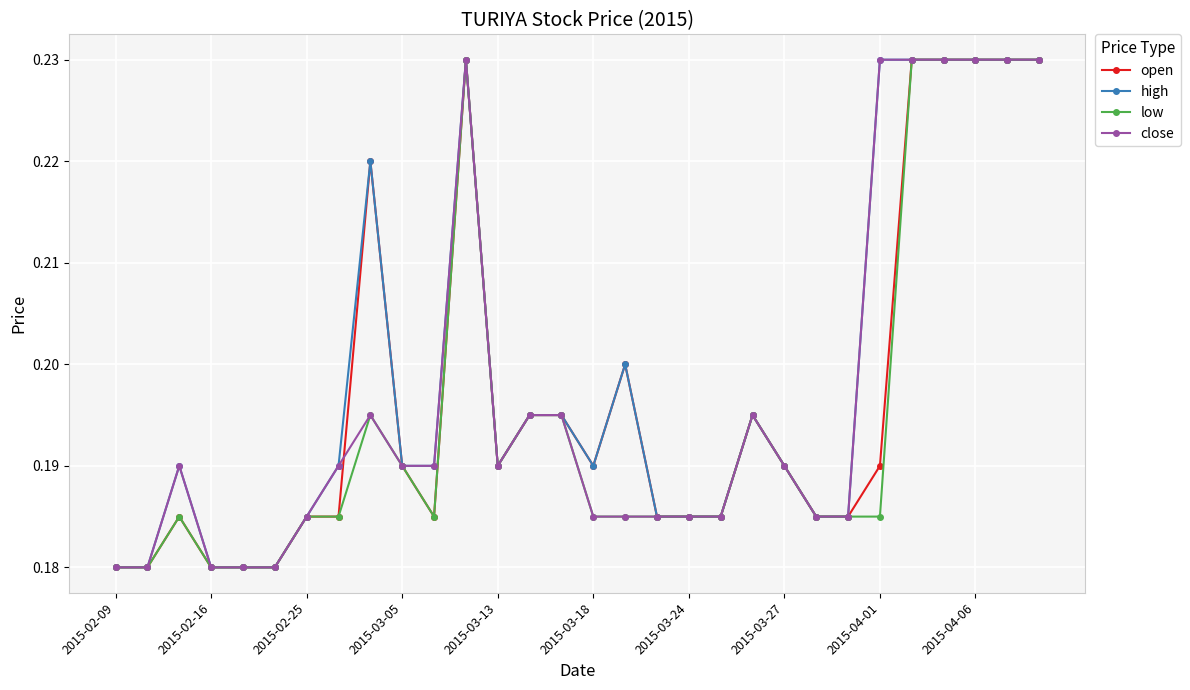

True or false: low has more than 1 points higher than both neighbors.

True